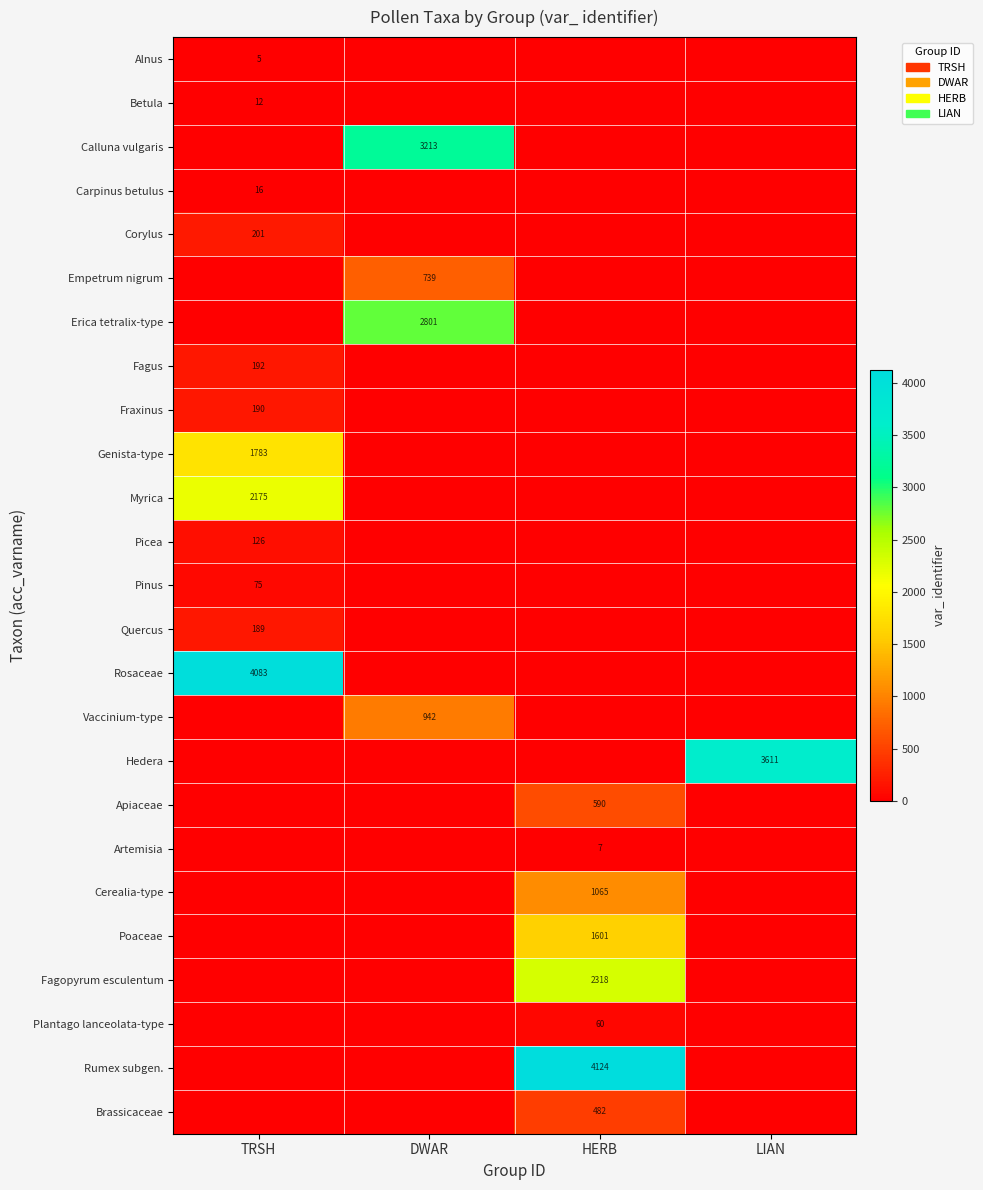

What is the greatest value displayed?

4124